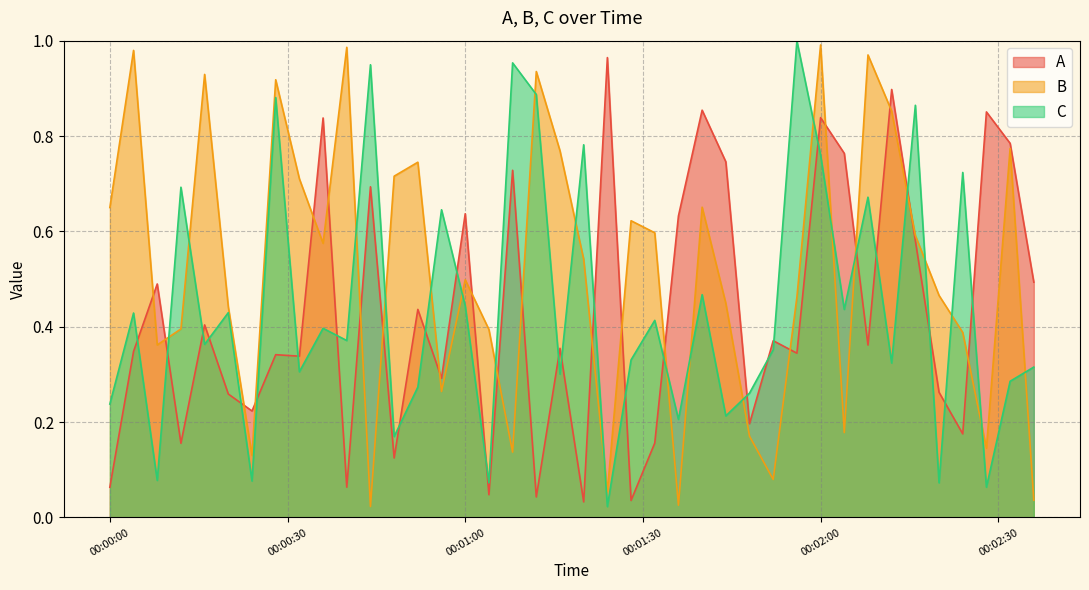

How many lines are shown in the chart?

3